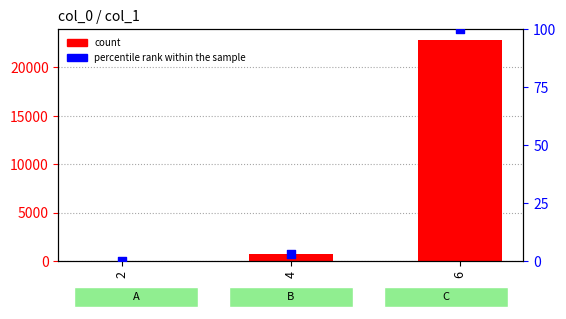

Is the value of percentile rank within the sample at 6 greater than the value of count at 4?

No